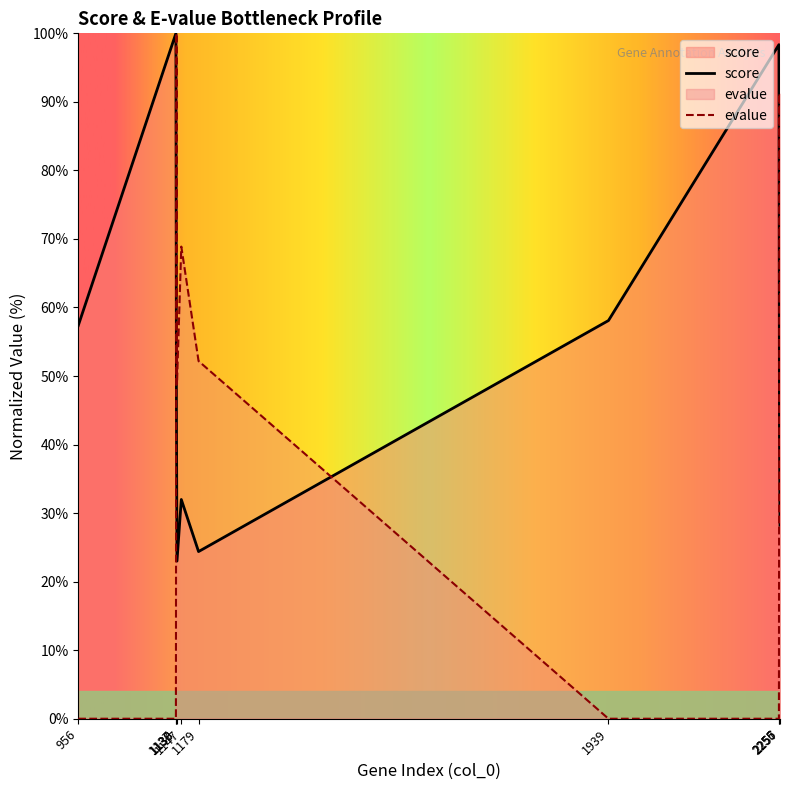

Which has a higher value, 1939 or 1147?

1939